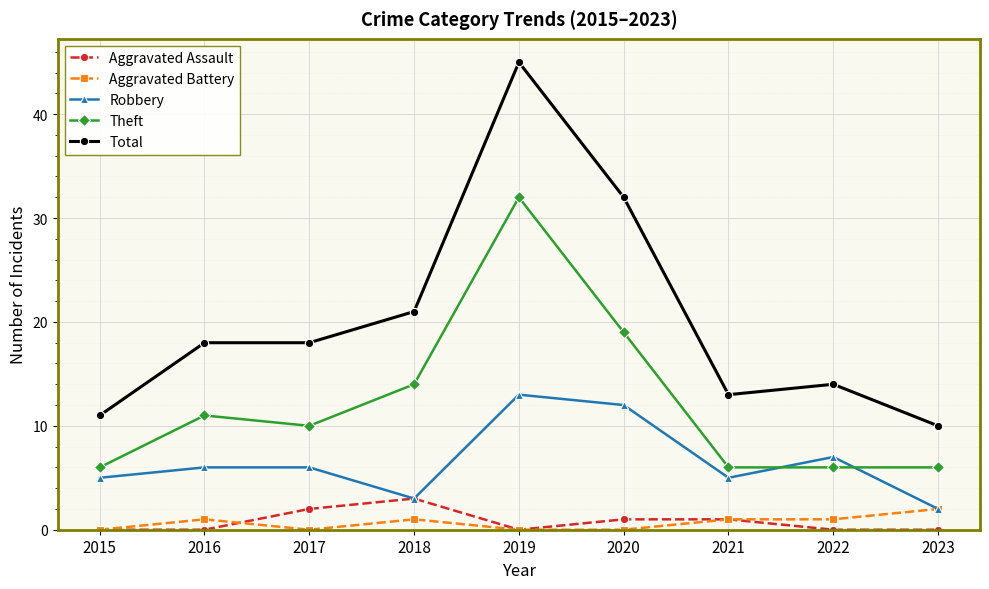

Reading right to left, what are all the values shown in this chart?

Aggravated Assault: 2023=0	2022=0	2021=1	2020=1	2019=0	2018=3	2017=2	2016=0	2015=0
Aggravated Battery: 2023=2	2022=1	2021=1	2020=0	2019=0	2018=1	2017=0	2016=1	2015=0
Robbery: 2023=2	2022=7	2021=5	2020=12	2019=13	2018=3	2017=6	2016=6	2015=5
Theft: 2023=6	2022=6	2021=6	2020=19	2019=32	2018=14	2017=10	2016=11	2015=6
Total: 2023=10	2022=14	2021=13	2020=32	2019=45	2018=21	2017=18	2016=18	2015=11